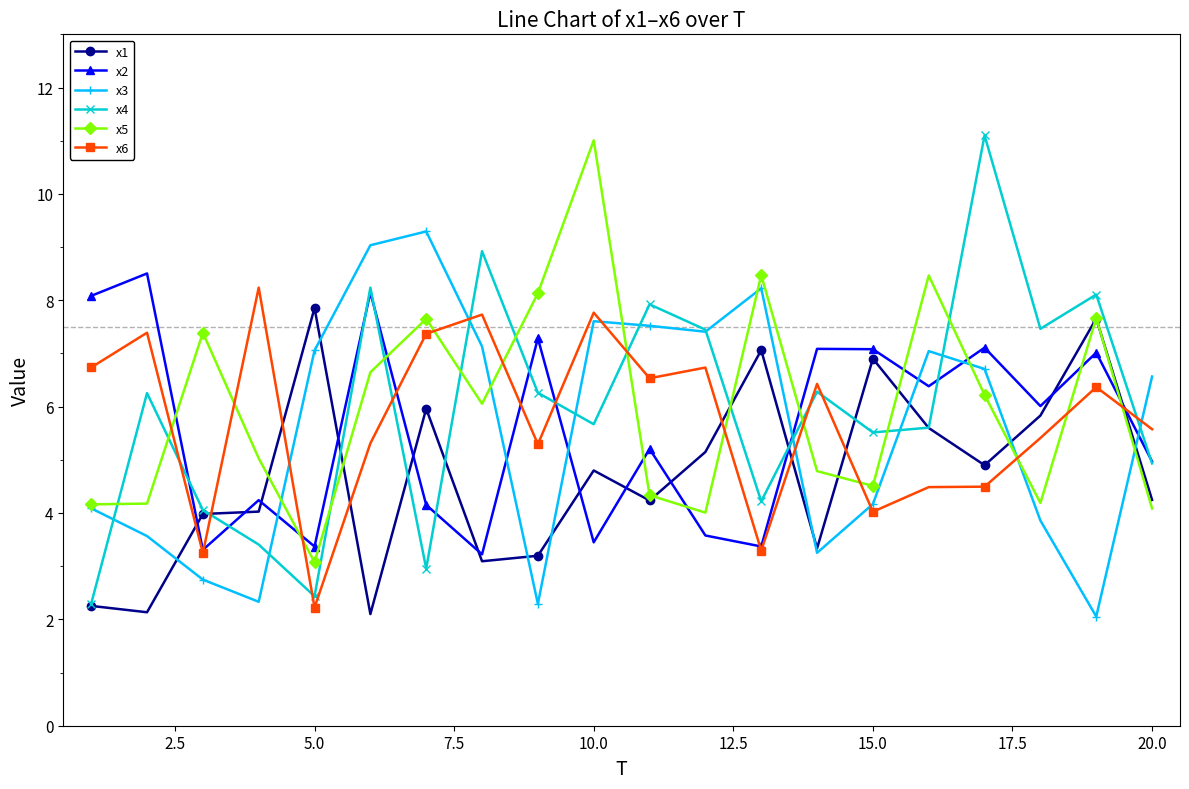

How many lines are shown in the chart?

6